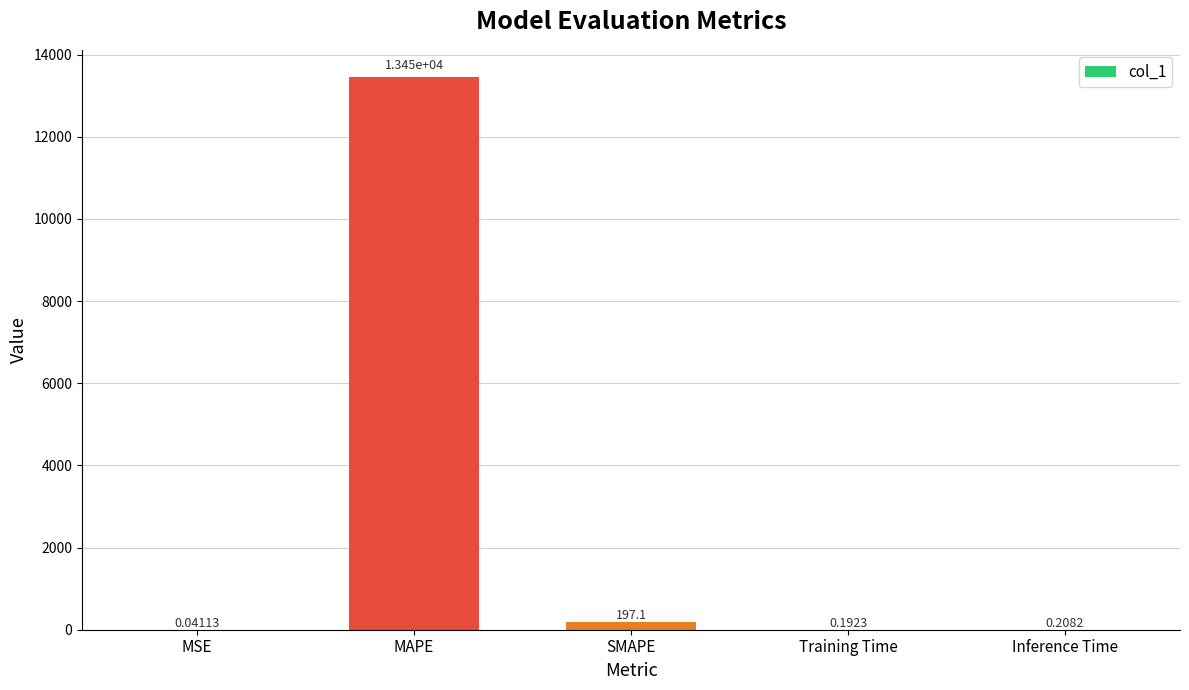

Are the bars horizontal?

No